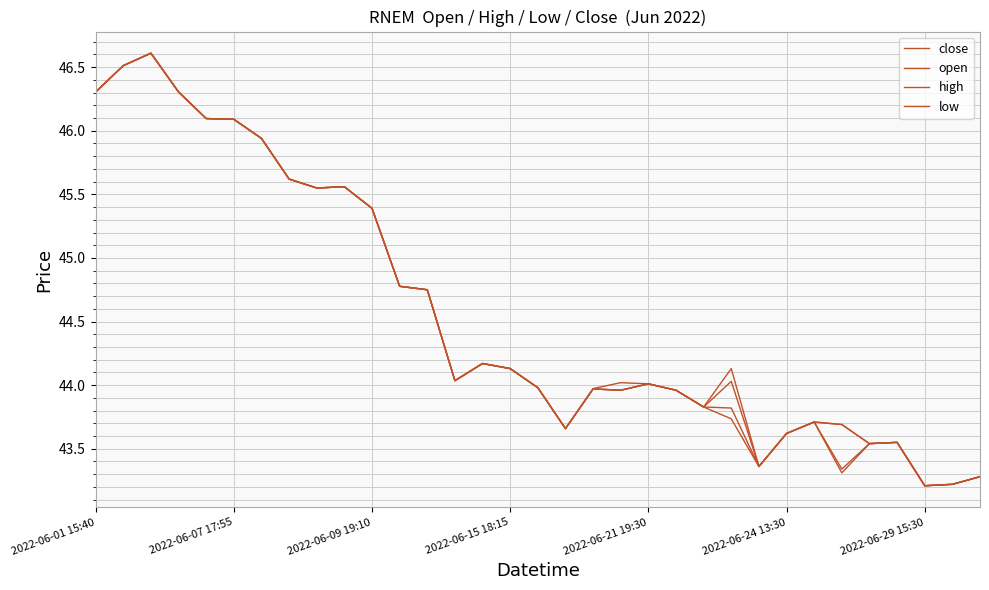

Is this an area chart (filled region under the line)?

No